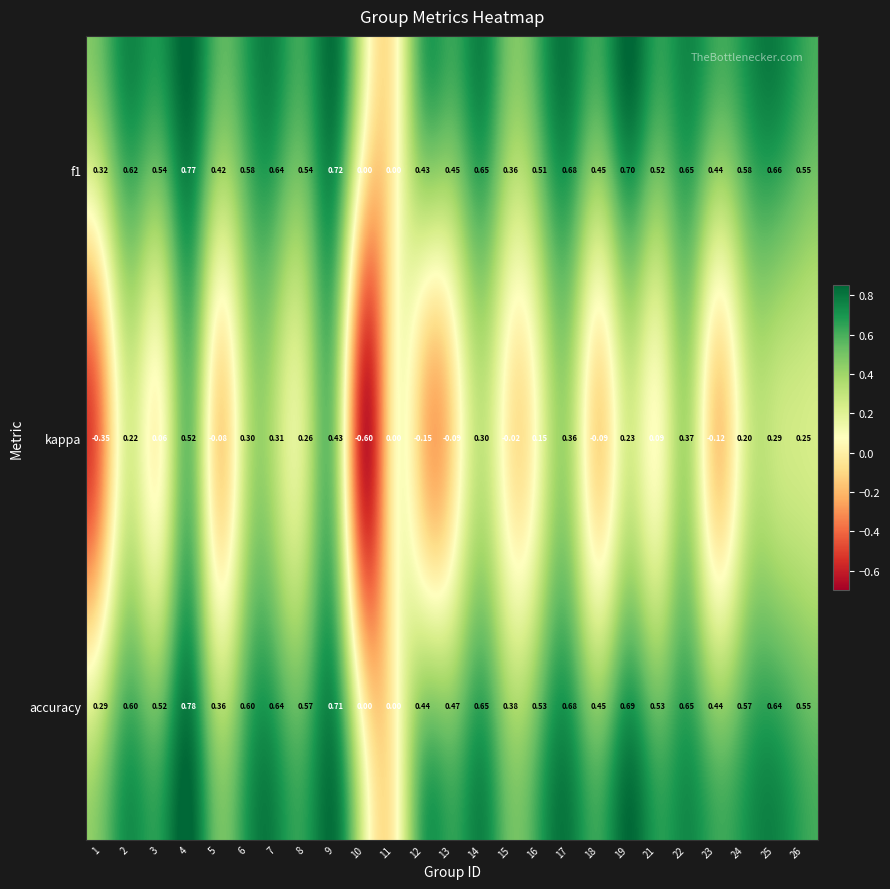

What is the difference between the highest and lowest values at 22?

0.3